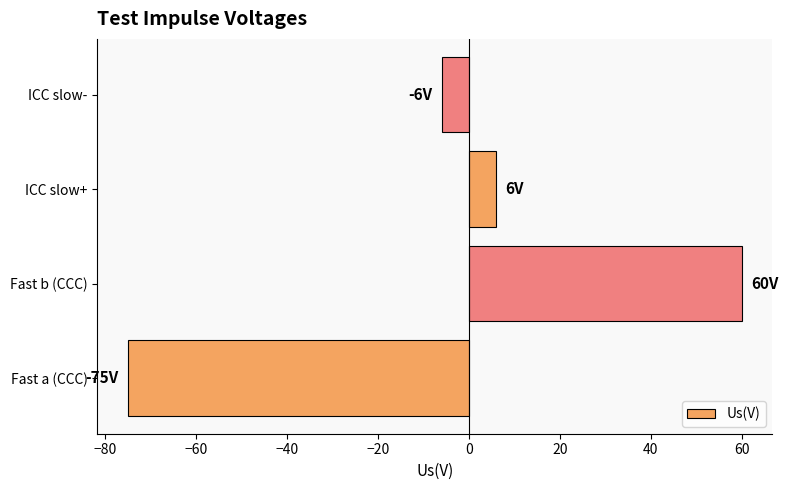

Reading bottom to top, transcribe all the data shown in this chart.

Fast a (CCC)=-75	Fast b (CCC)=60	ICC slow+=6	ICC slow-=-6